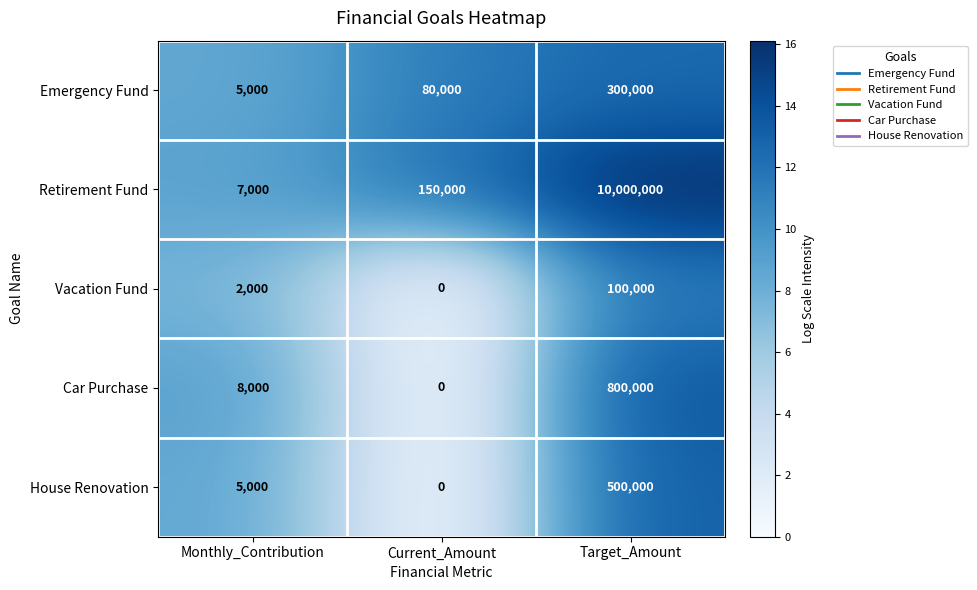

Reading right to left, list all the values displayed in this chart.

Emergency Fund: Target_Amount=300000	Current_Amount=80000	Monthly_Contribution=5000
Retirement Fund: Target_Amount=10000000	Current_Amount=150000	Monthly_Contribution=7000
Vacation Fund: Target_Amount=100000	Current_Amount=0	Monthly_Contribution=2000
Car Purchase: Target_Amount=800000	Current_Amount=0	Monthly_Contribution=8000
House Renovation: Target_Amount=500000	Current_Amount=0	Monthly_Contribution=5000